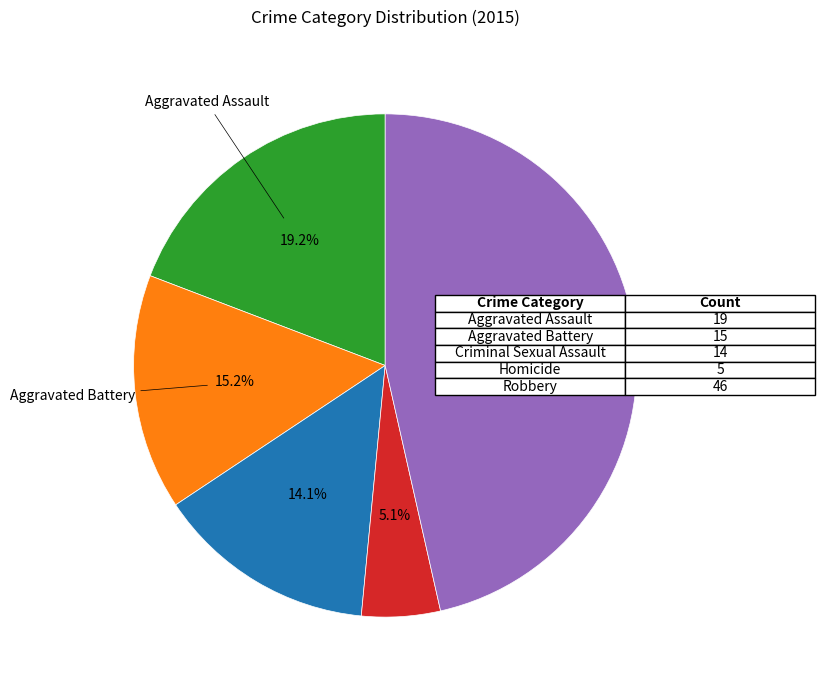

How many segments does this pie chart have?

5